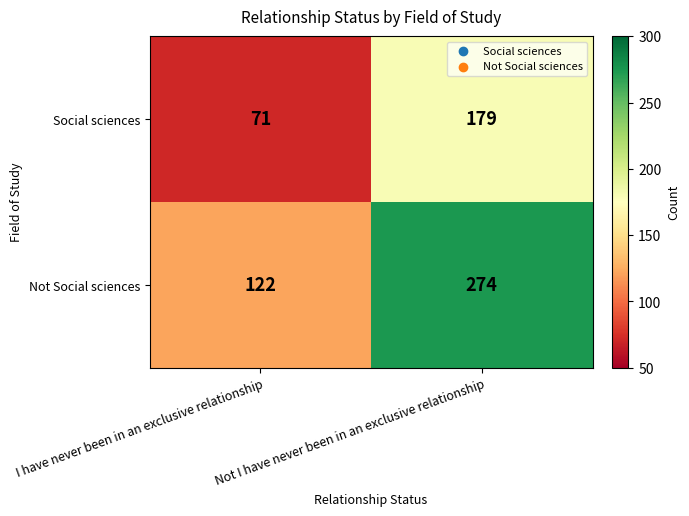

List the series in order of their peak value, lowest first.

Social sciences, Not Social sciences